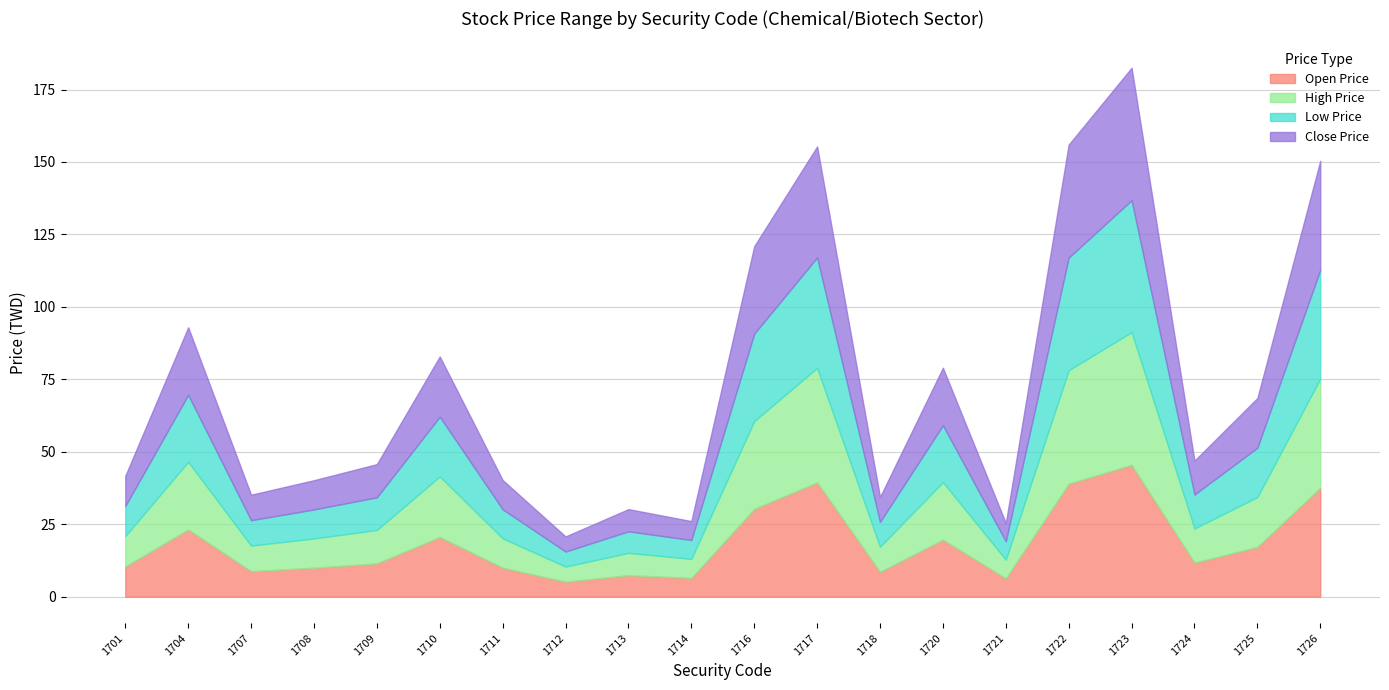

Count the number of data series in this chart.

4